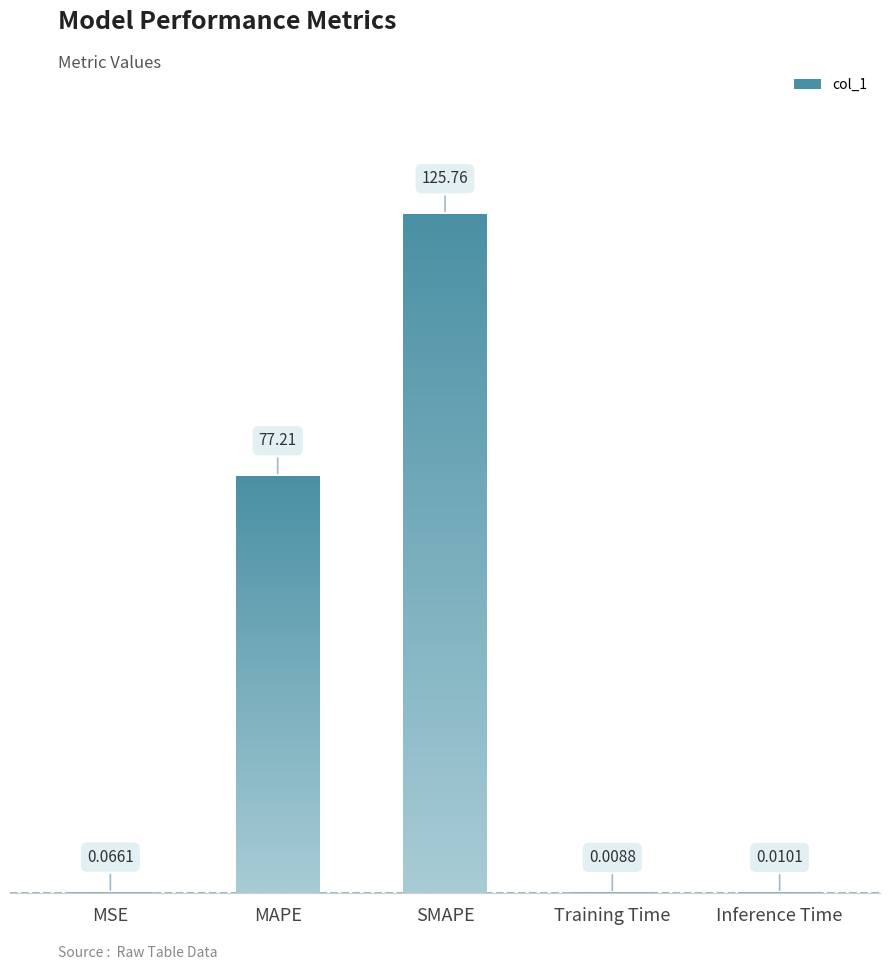

What is the change in value from SMAPE to Inference Time?

-125.8